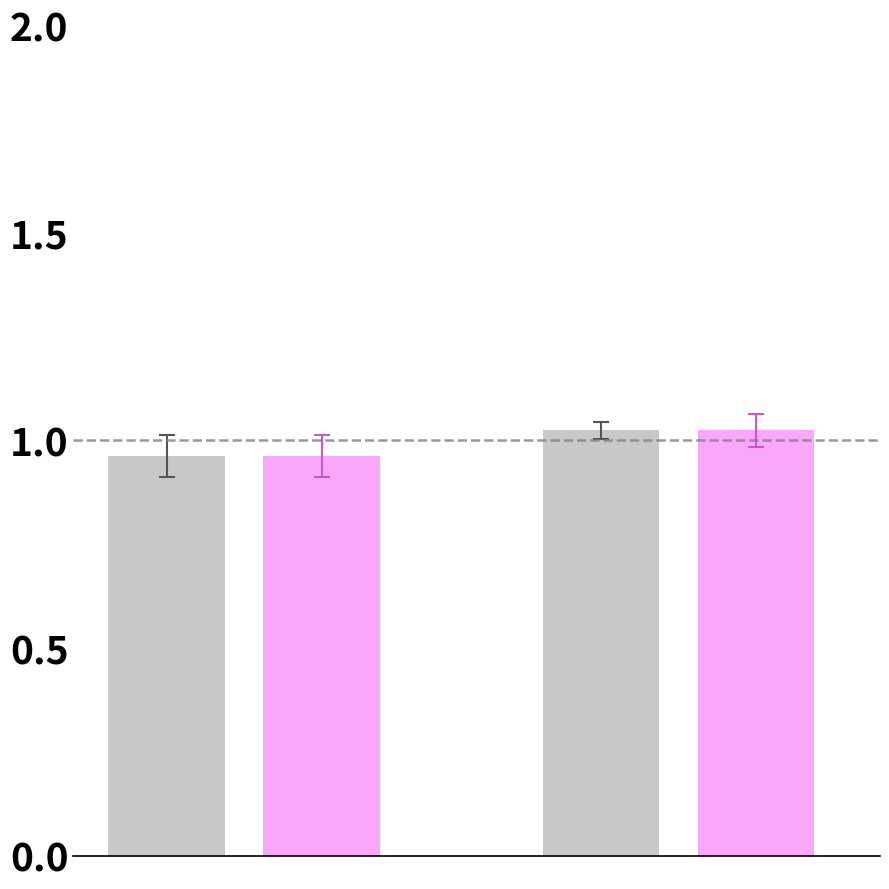

How many data points does each series have?

2